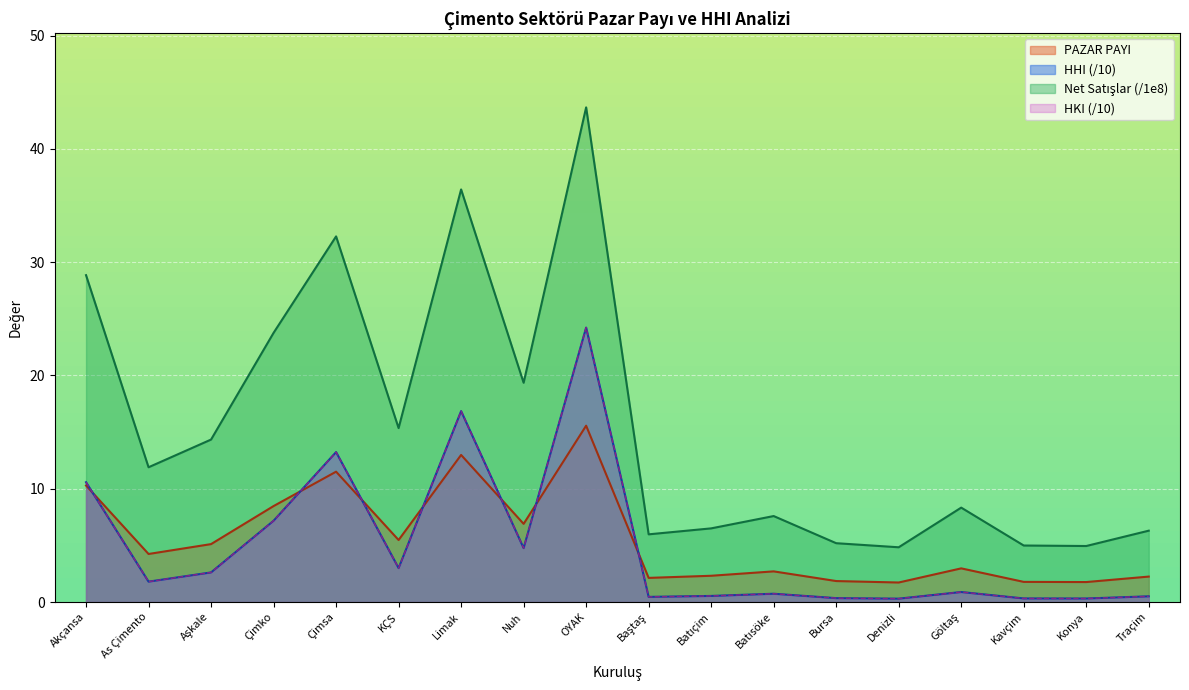

At which label does Net Satışlar (TL) reach its peak?

OYAK